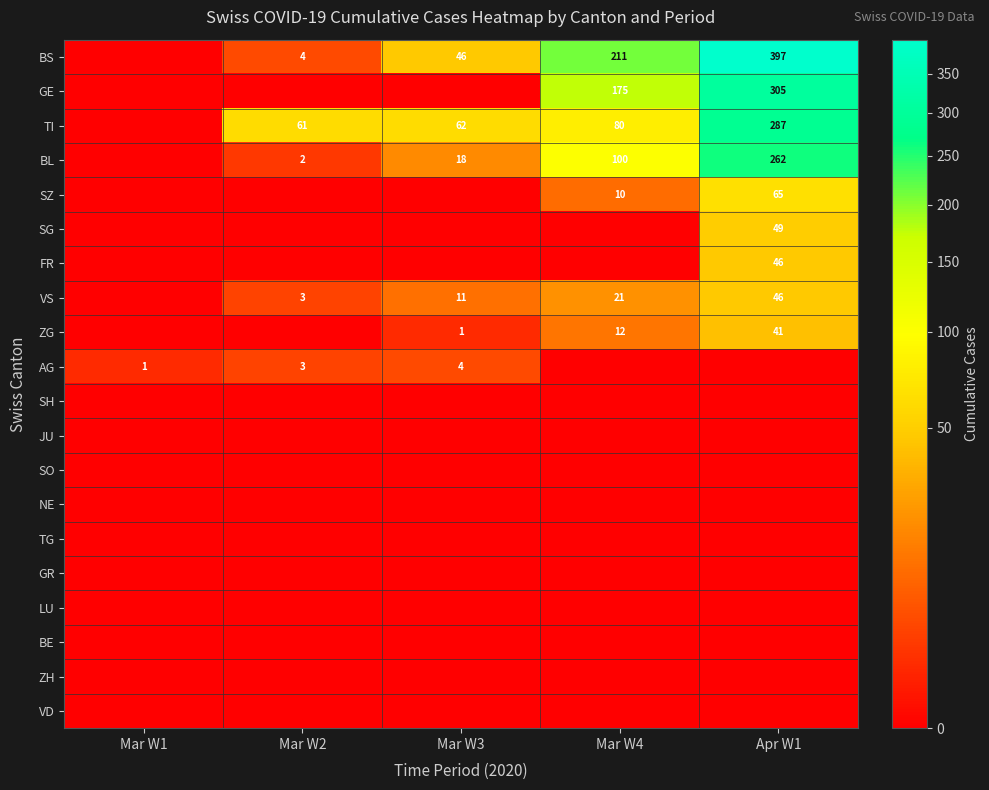

The SZ series shows 65 at Apr W1. True or false?

True